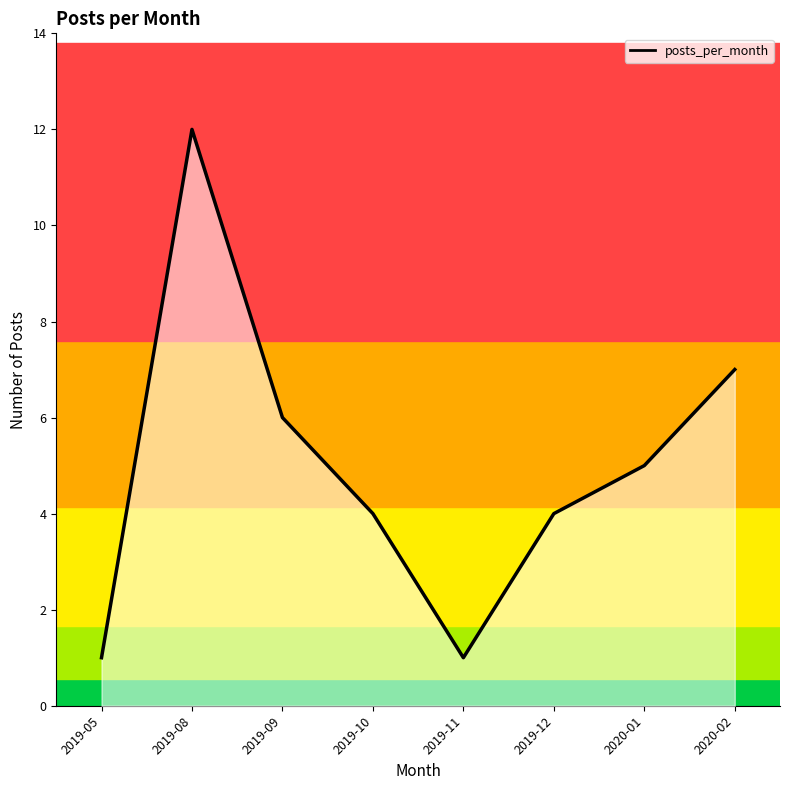

True or false: the data shows 8 at 2020-01.

False